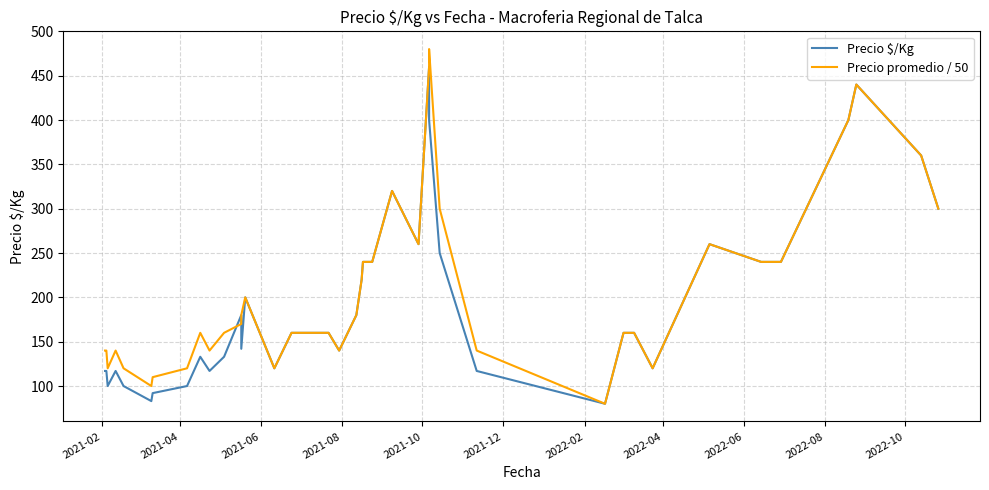

What is the difference between the maximum and second lowest values in the Precio promedio / 50 series?

380